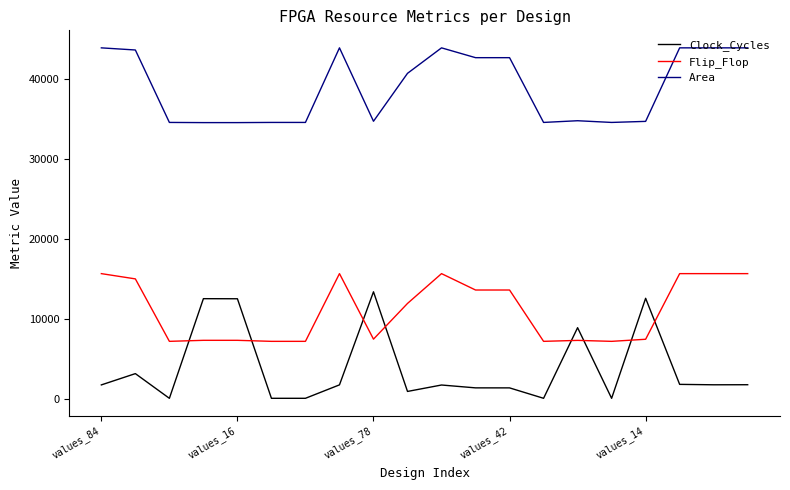

Rank the series by their average value, from highest to lowest.

Area, Flip_Flop, Clock_Cycles